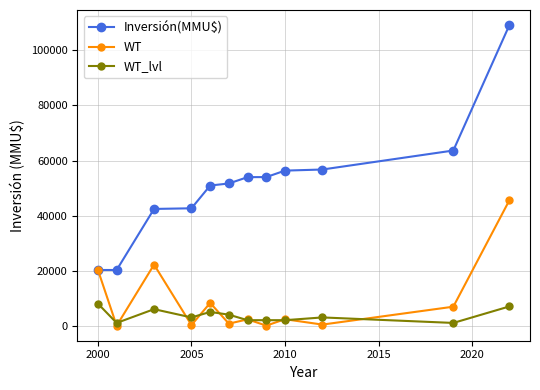

Which series has the largest range (max minus min)?

Inversión(MMU$)